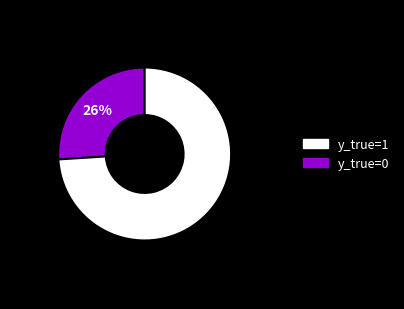

To the nearest percent, what is the difference between the largest and smallest slice percentages?

48%